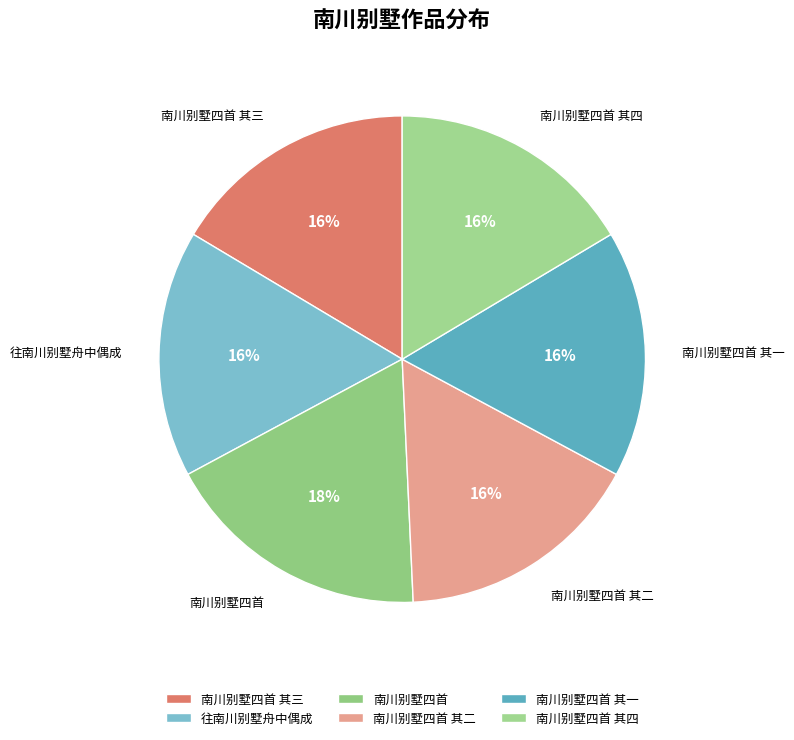

Combined, do 南川别墅四首 其四 and 往南川别墅舟中偶成 account for over 50%?

No